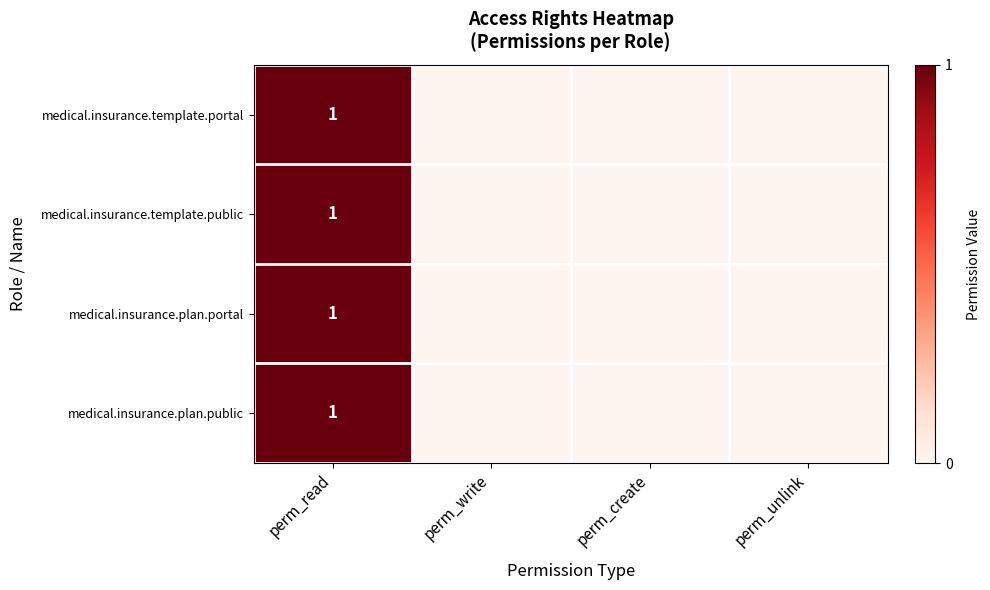

At which category is the sum across all series the highest?

perm_read